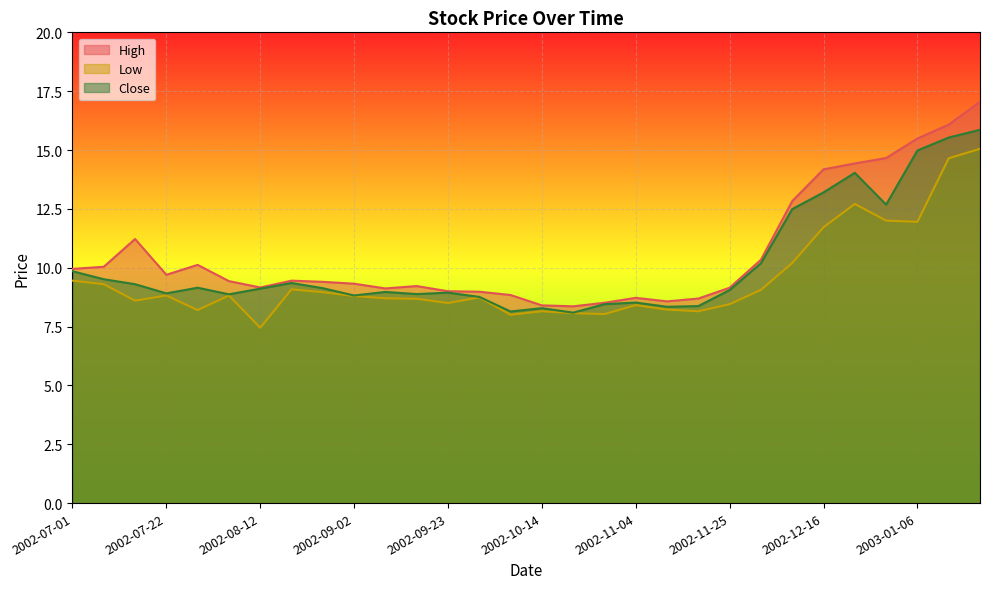

At how many categories does at least one series exceed 8?

30